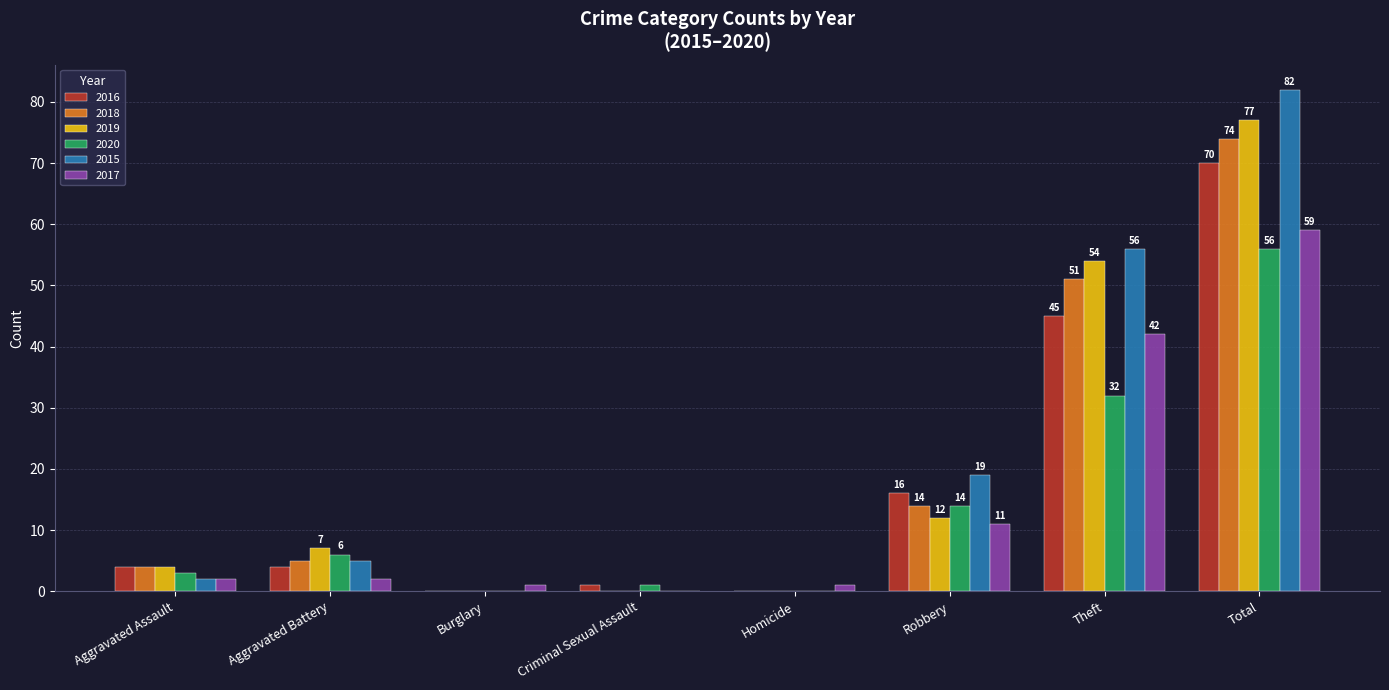

How many positive values does the 2017 series have?

7